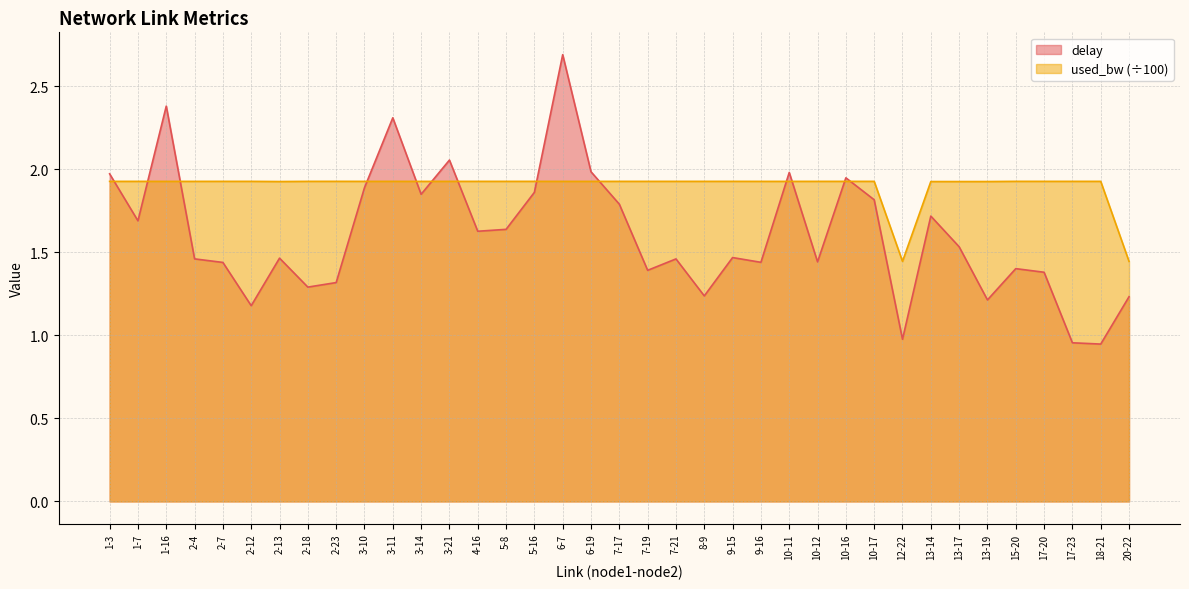

True or false: delay and used_bw cross at least once.

True